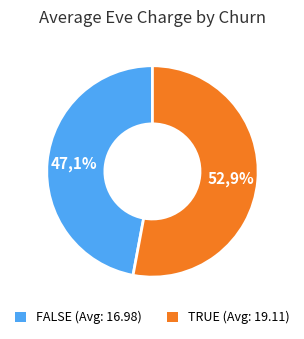

To the nearest percent, what is the combined percentage of FALSE and TRUE?

100%